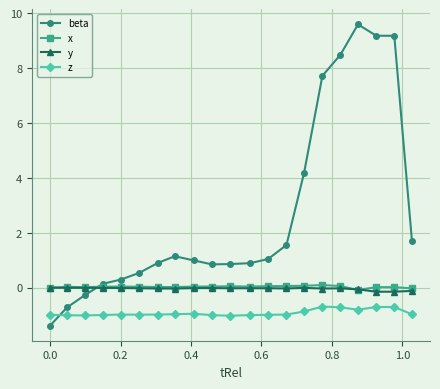

At how many categories does at least one series exceed 6?

5